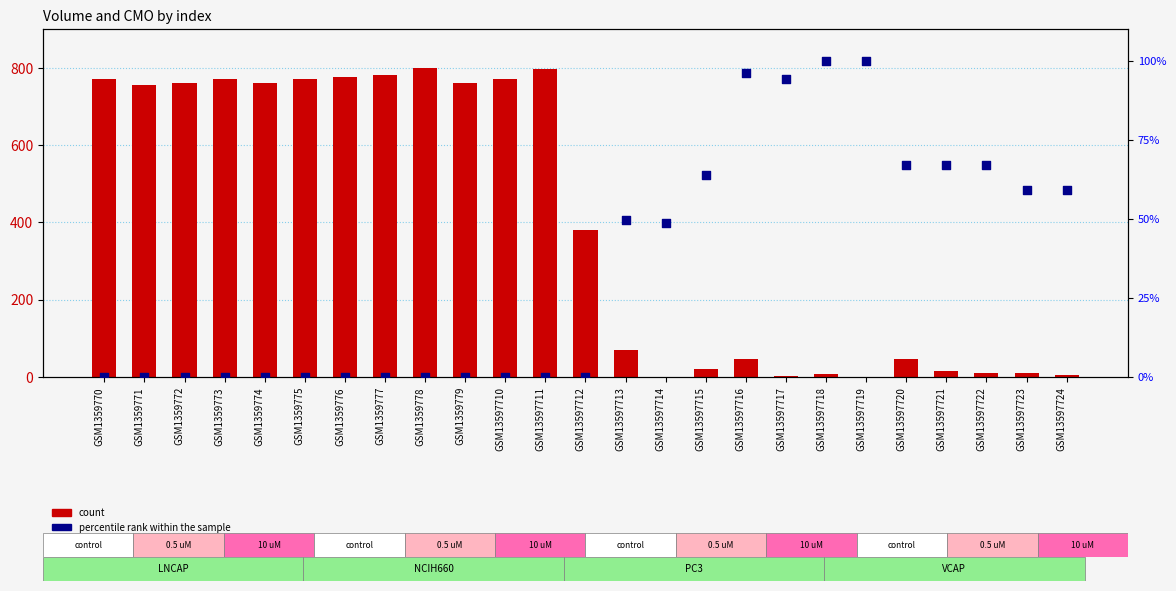

Which series reaches the minimum Y coordinate?

percentile rank within the sample